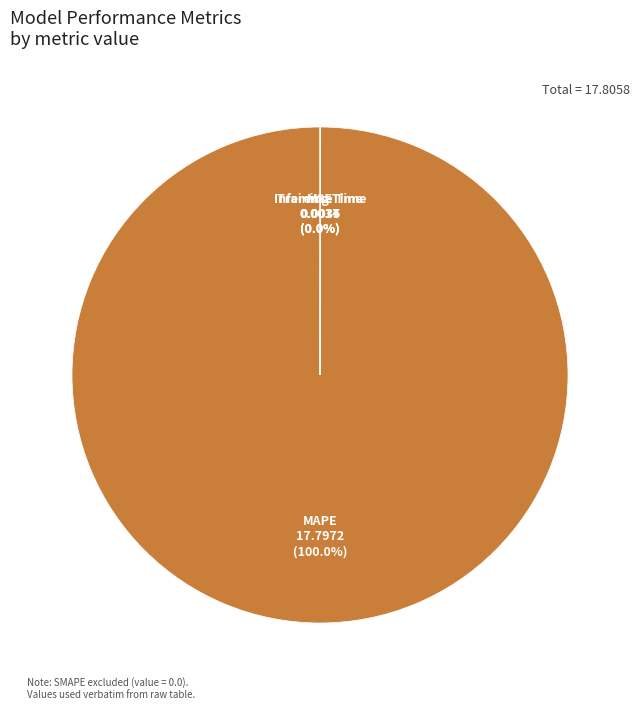

Is there any slice that represents more than half of the pie?

Yes